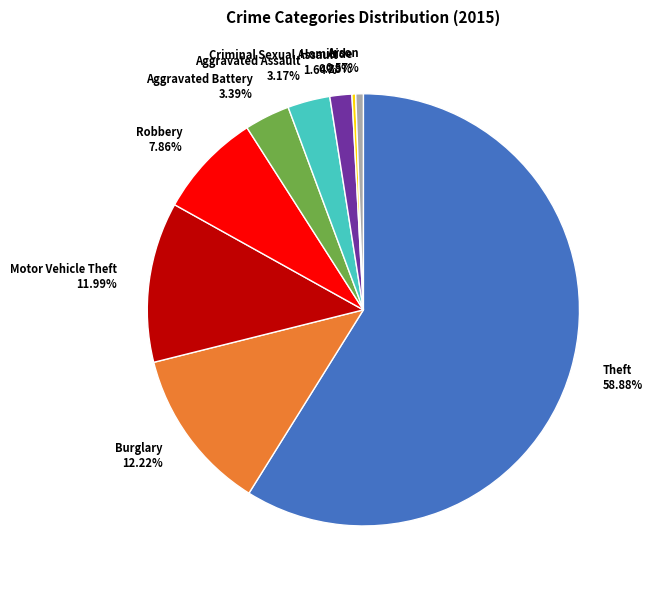

To the nearest percent, what is the average slice percentage?

11%